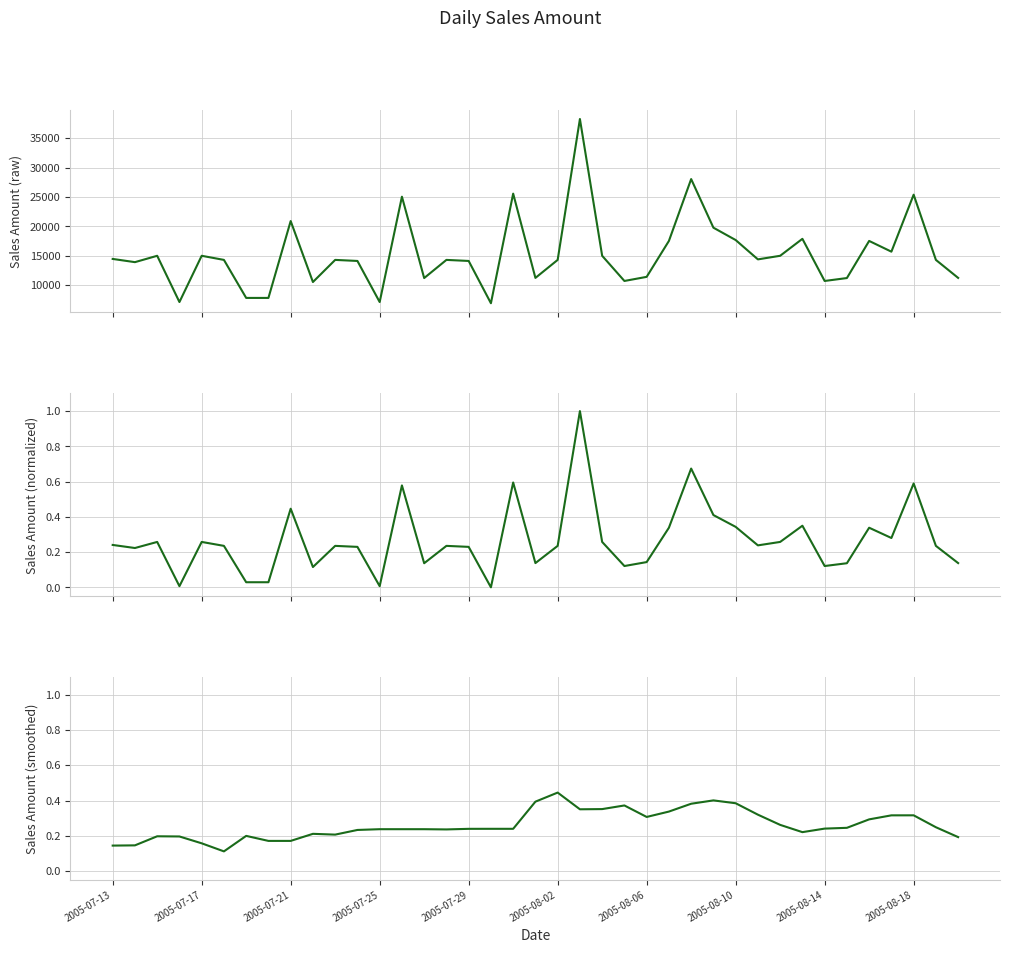

At how many categories does at least one series exceed 14117?

25